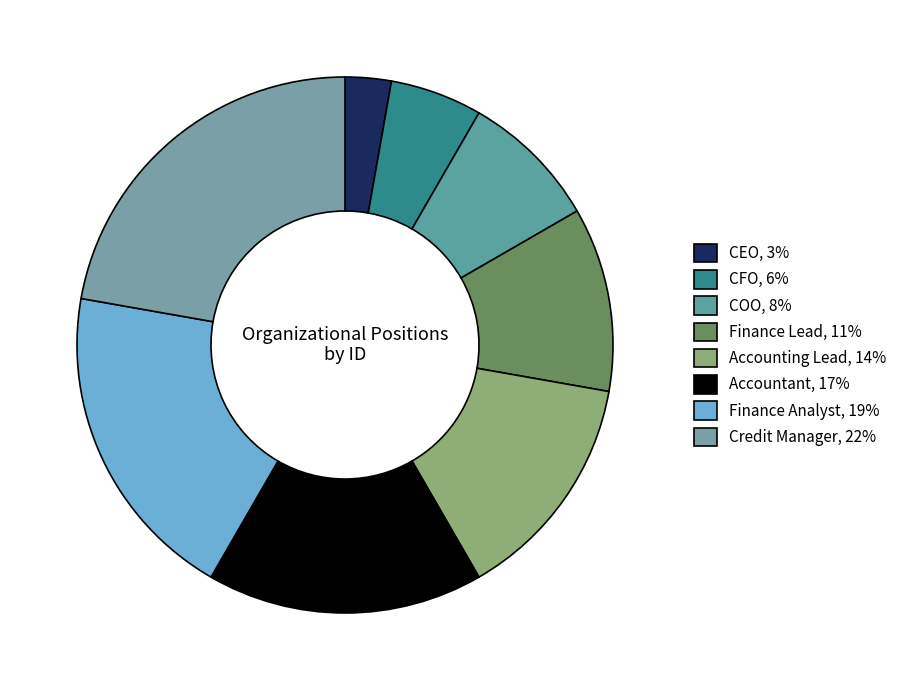

Combined, do CFO and Finance Lead account for over 50%?

No